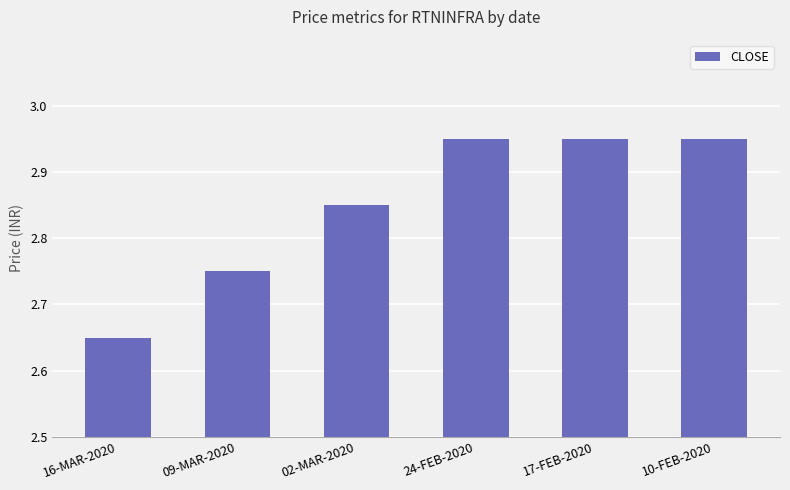

What is the change in value from 09-MAR-2020 to 24-FEB-2020?

+0.2